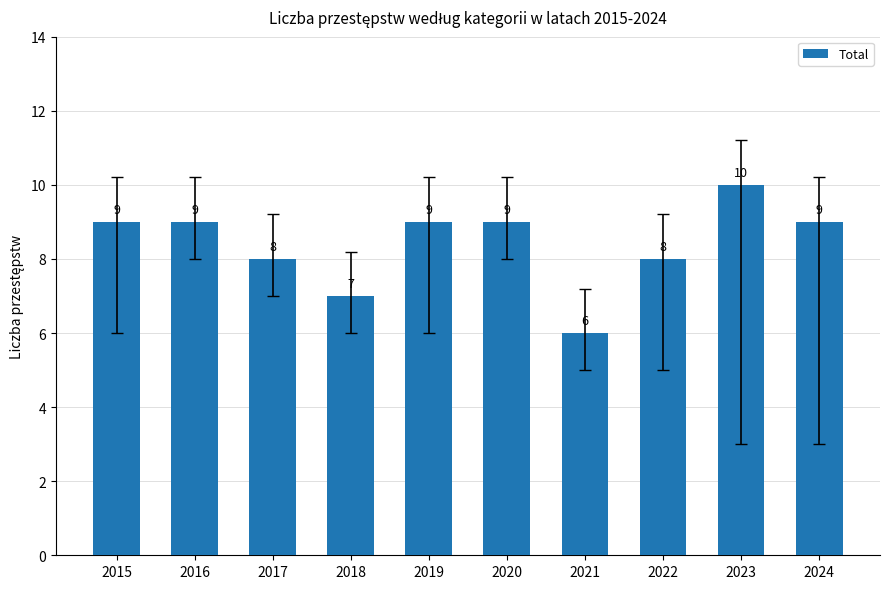

The value at 2018 is 4. True or false?

False